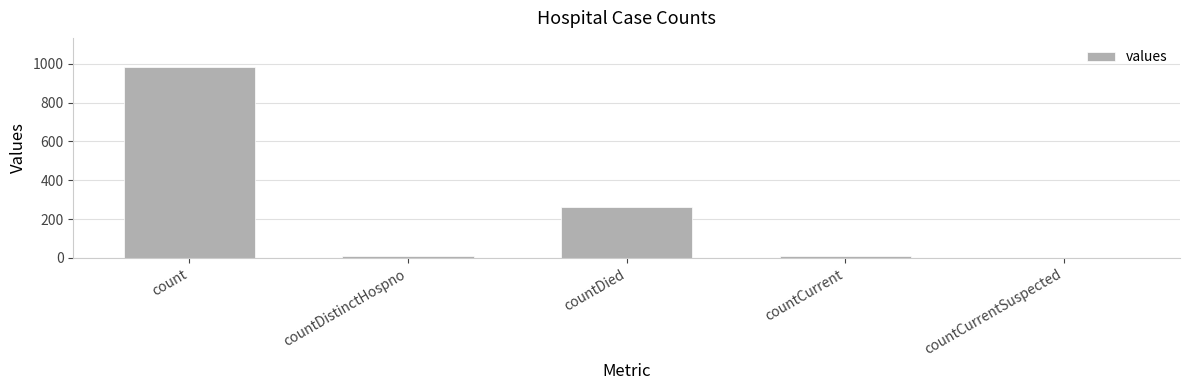

Count the number of data series in this chart.

1